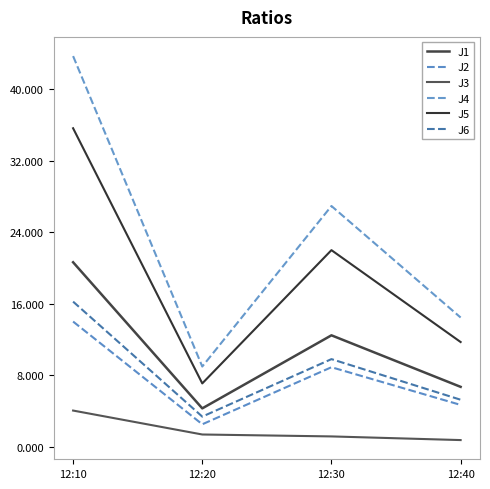

At how many categories does at least one series exceed 2?

4